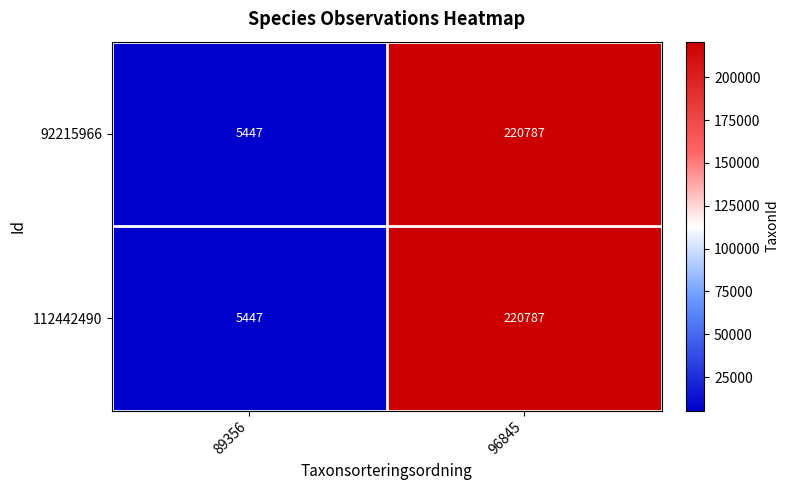

At which category is the sum across all series the highest?

96845